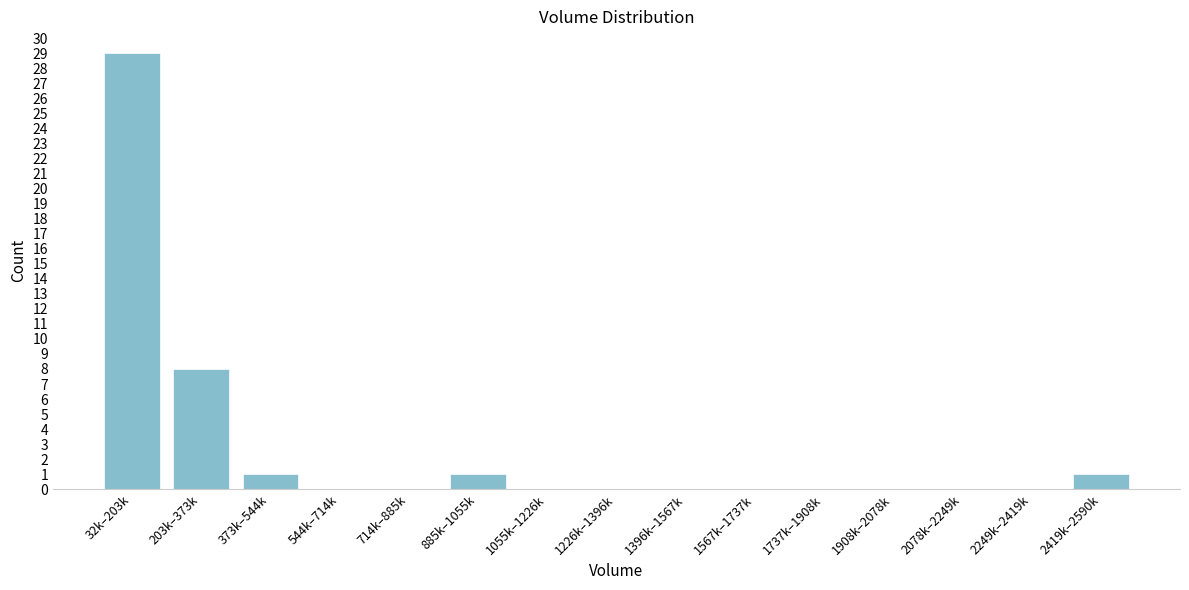

Reading left to right, what are all the values shown in this chart?

32k–203k=29	203k–373k=8	373k–544k=1	544k–714k=0	714k–885k=0	885k–1055k=1	1055k–1226k=0	1226k–1396k=0	1396k–1567k=0	1567k–1737k=0	1737k–1908k=0	1908k–2078k=0	2078k–2249k=0	2249k–2419k=0	2419k–2590k=1